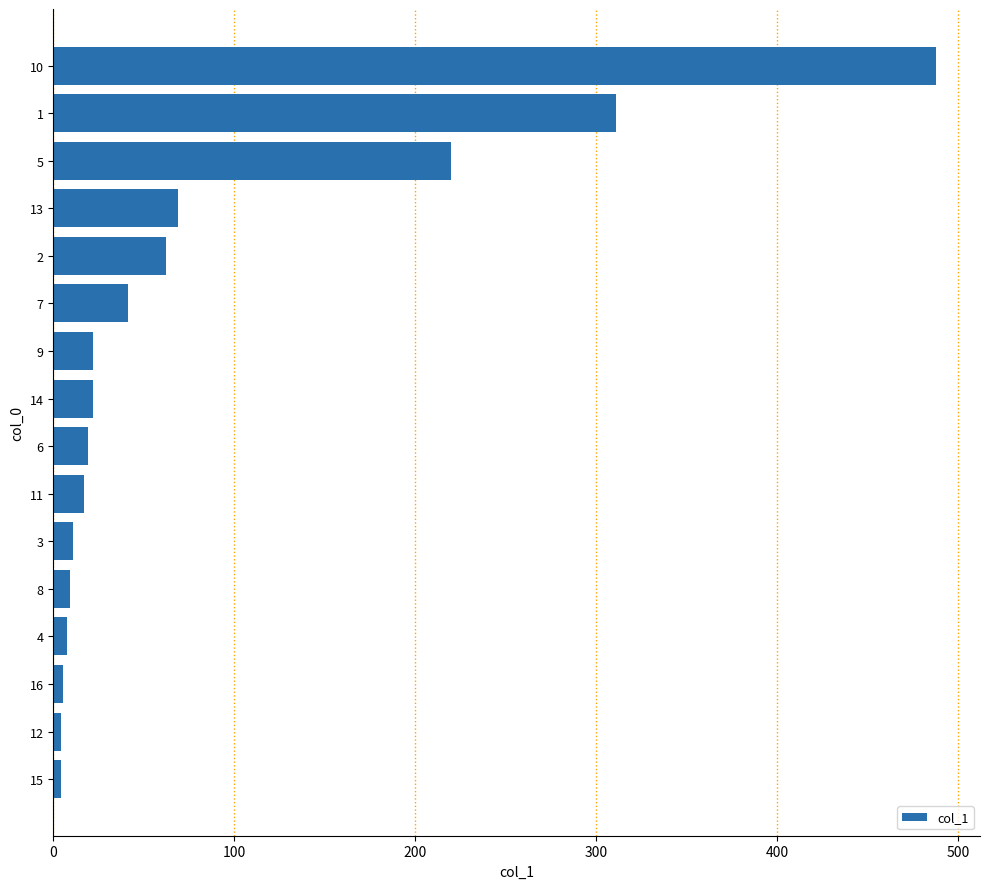

Are the bars grouped side by side (vs. stacked)?

No